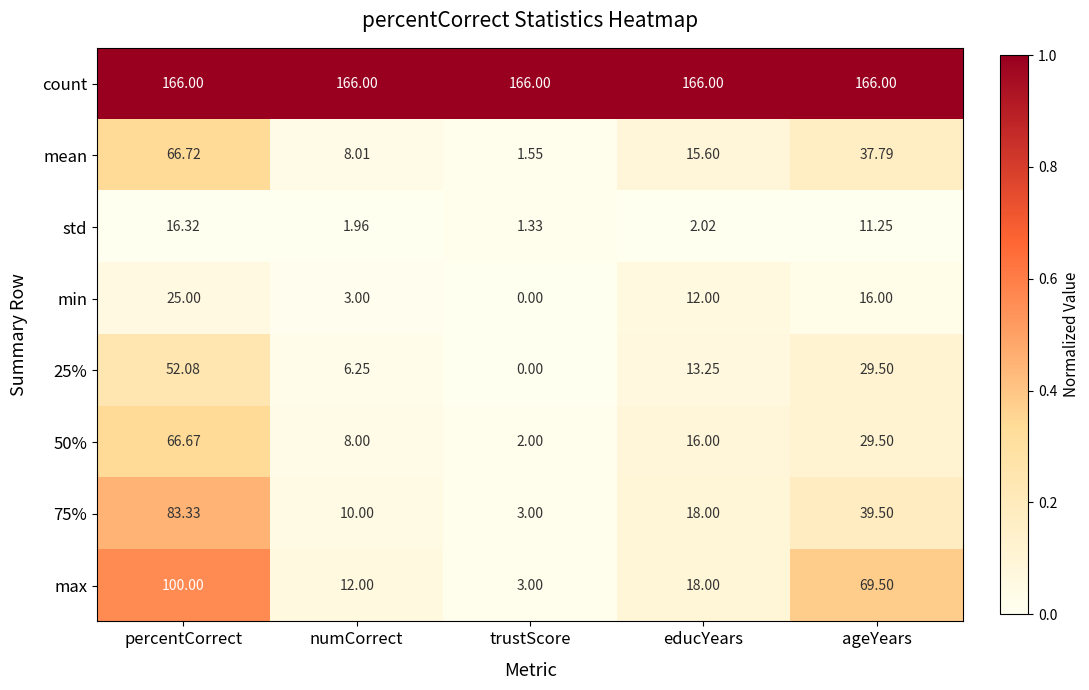

Between percentCorrect and educYears, which series saw the biggest shift?

max